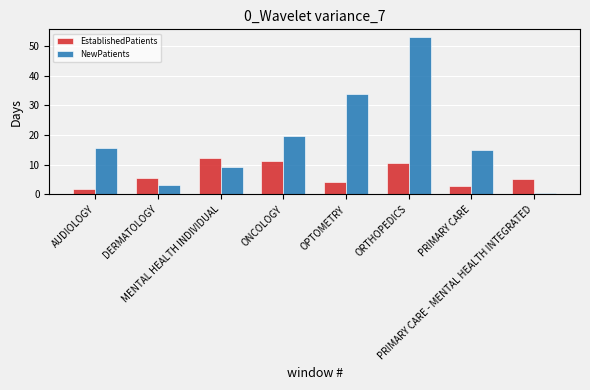

What is the highest value of the EstablishedPatients series?

12.2